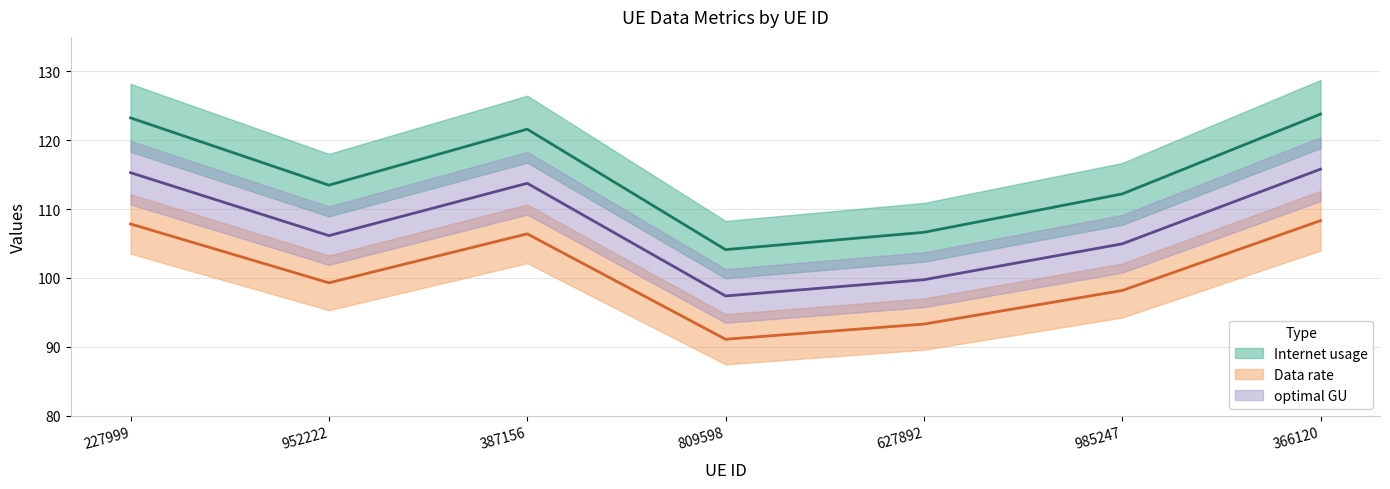

Reading left to right, transcribe all the data shown in this chart.

Internet usage: 227999=107.8	952222=99.3	387156=106.4	809598=91.1	627892=93.3	985247=98.2	366120=108.3
Data rate: 227999=123.2	952222=113.5	387156=121.6	809598=104.1	627892=106.6	985247=112.2	366120=123.8
optimal GU: 227999=115.3	952222=106.1	387156=113.7	809598=97.4	627892=99.7	985247=104.9	366120=115.8